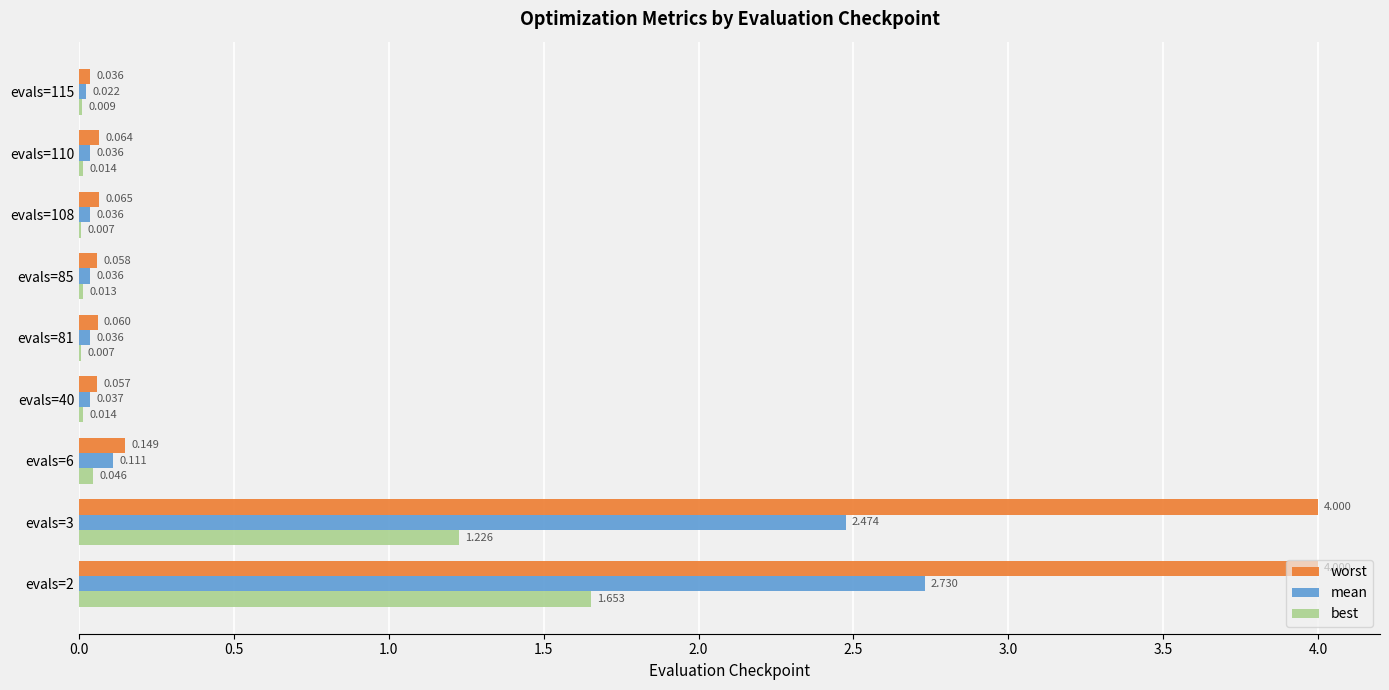

Is the value of worst at evals=2 greater than the value of best at evals=6?

Yes